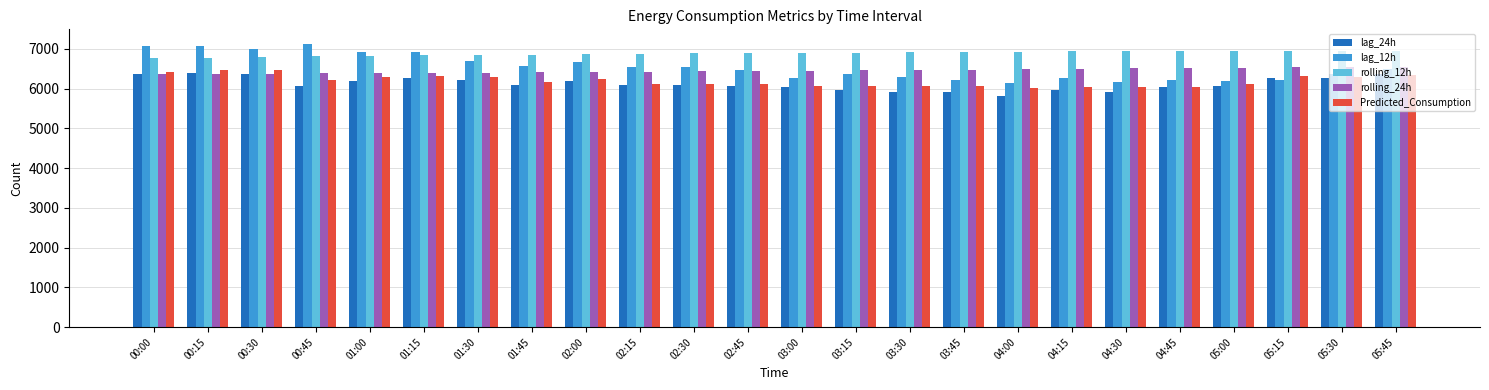

What is the average value of the Predicted_Consumption series?

6198.6